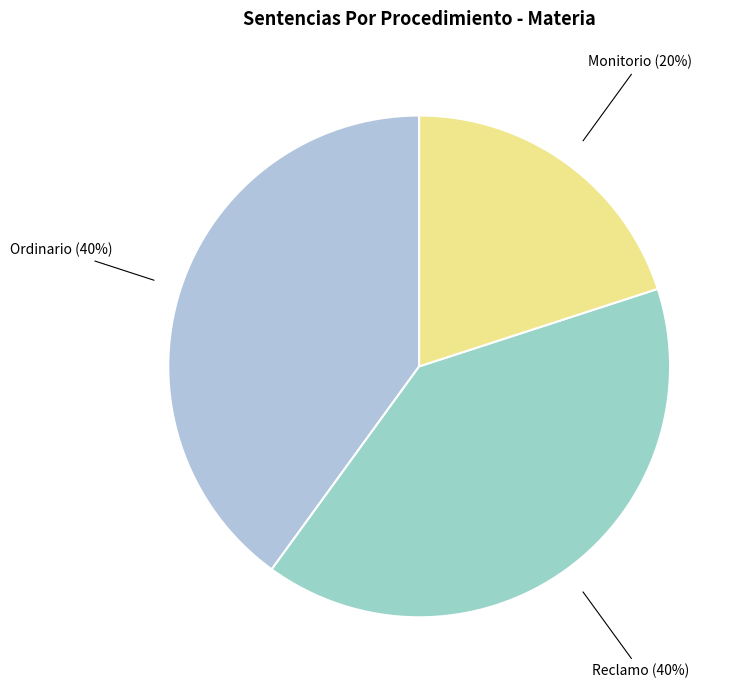

What is the smallest slice in the pie chart?

Monitorio